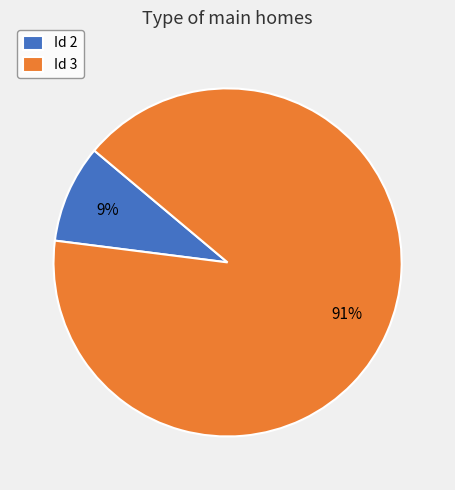

What percentage is the Id 3 slice, to the nearest percent?

91%